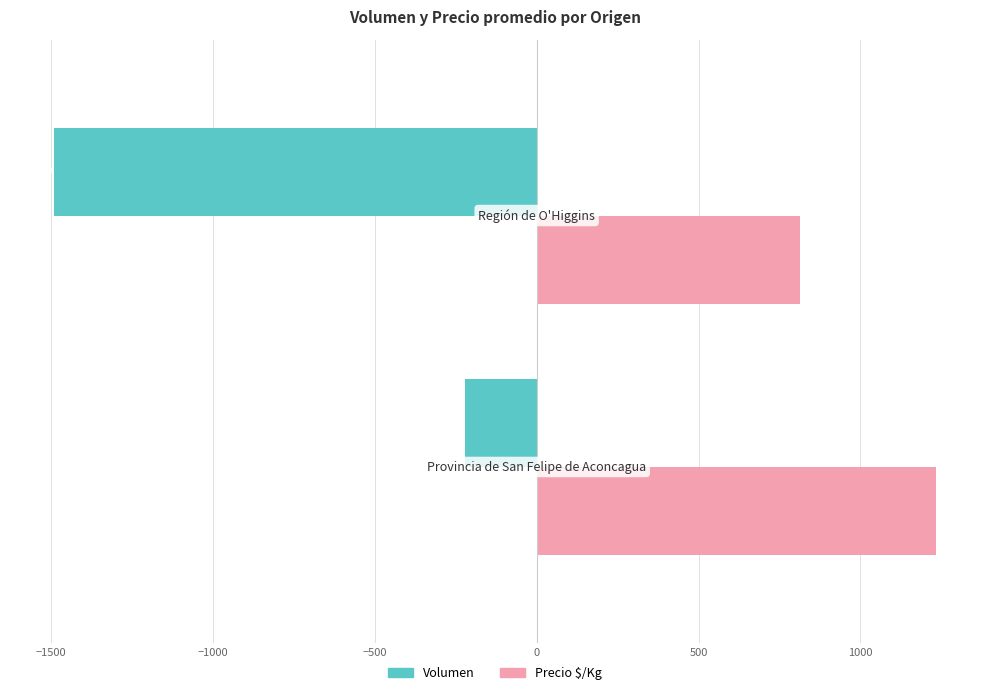

What is the sum of all Precio $/Kg values?

2045